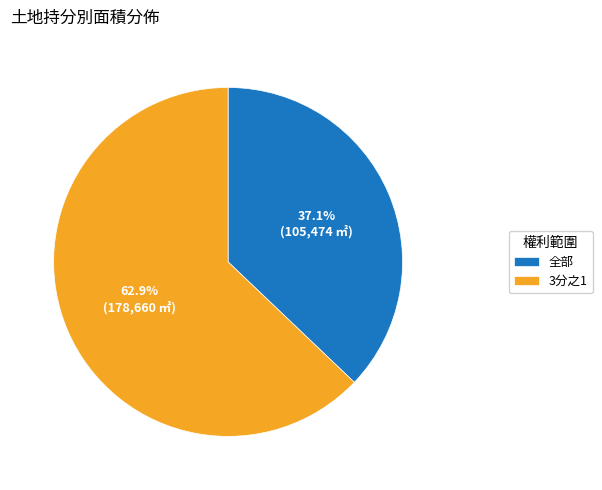

To the nearest percent, what percentage of the pie is 3分之1?

63%